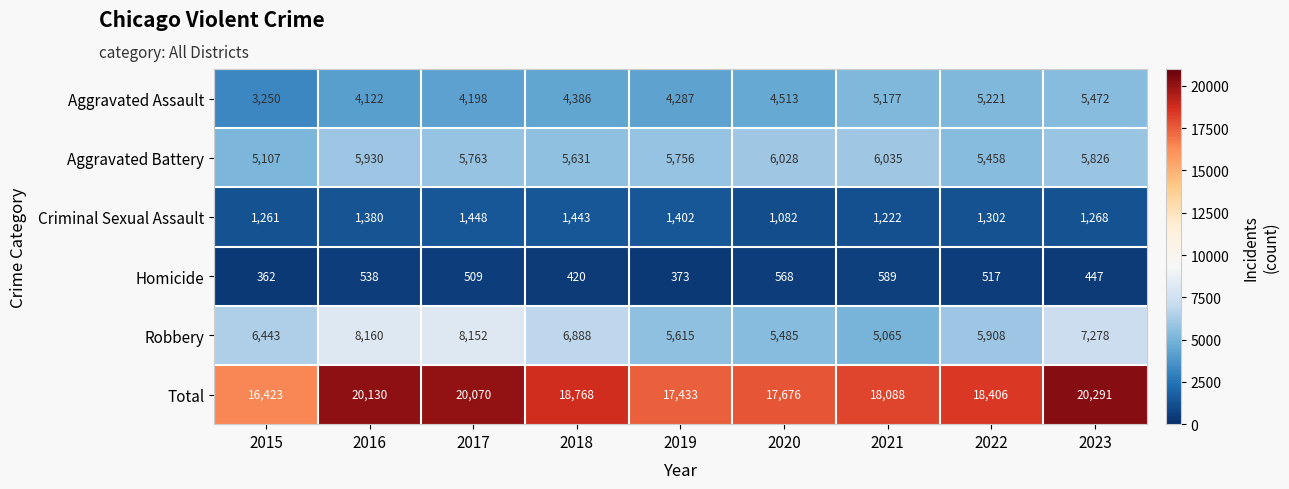

True or false: Criminal Sexual Assault has a value of 2003 at 2022.

False